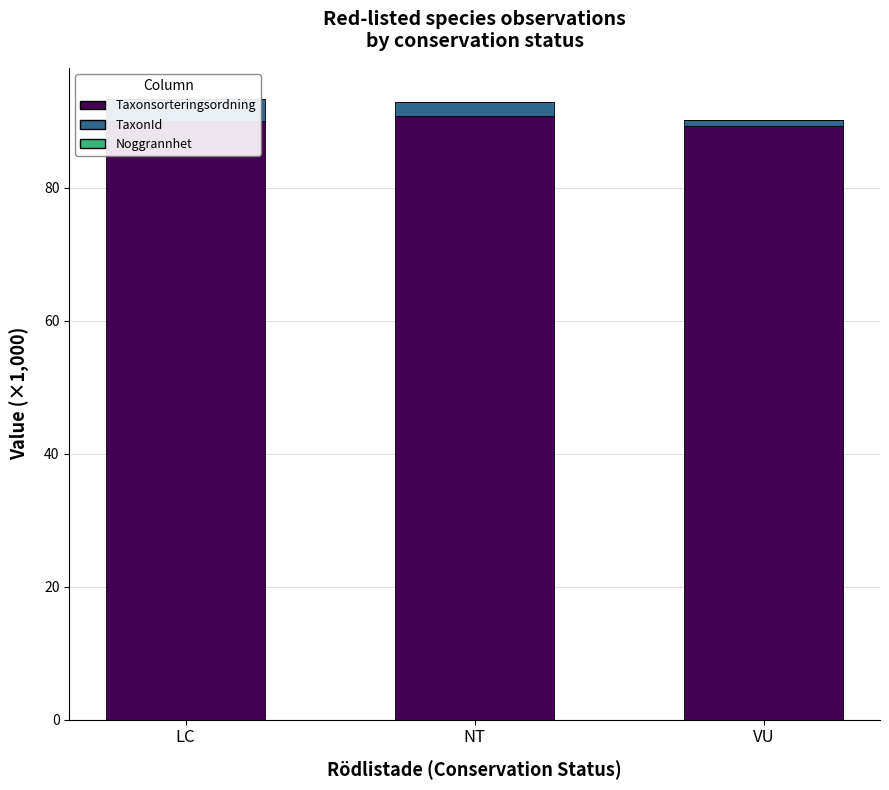

How many values in the TaxonId series exceed 2?

2